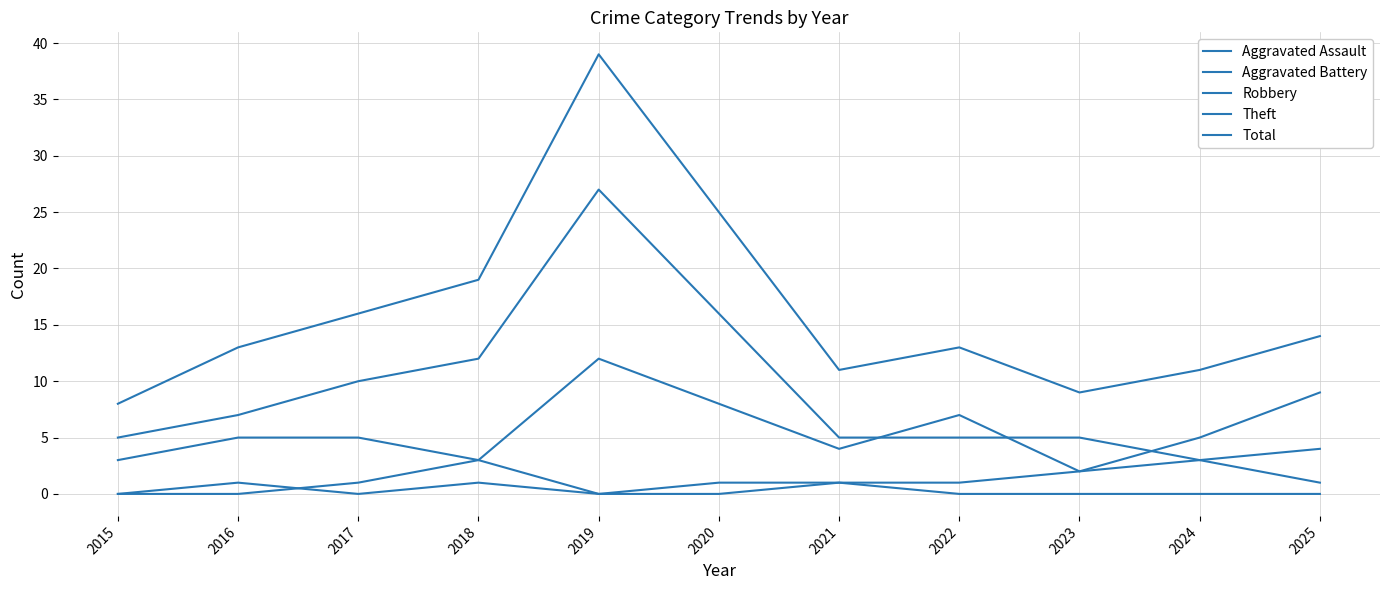

True or false: Aggravated Assault and Robbery cross at least once.

False